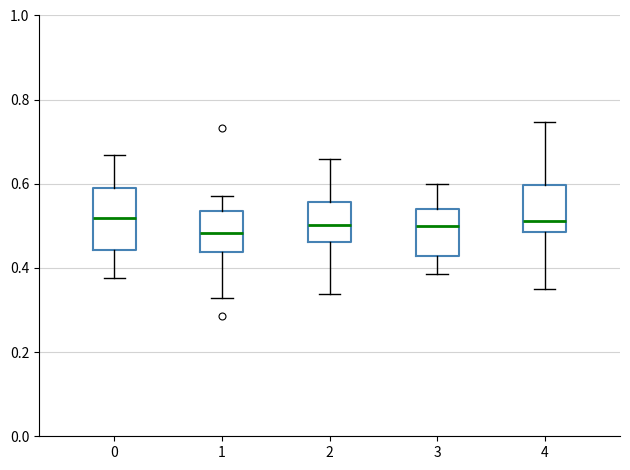

Reading left to right, transcribe this box plot: for each box, give where its median line is, the range the box spans, and where its two whiskers end, as read against the y-axis. The values are not printed on the chart, so give them approximately, as read against the axis.

0: median 0.52, box 0.44 to 0.58, whiskers 0.38 to 0.66
1: median 0.48, box 0.44 to 0.54, whiskers 0.32 to 0.58
2: median 0.50, box 0.46 to 0.56, whiskers 0.34 to 0.66
3: median 0.50, box 0.42 to 0.54, whiskers 0.38 to 0.60
4: median 0.52, box 0.48 to 0.60, whiskers 0.34 to 0.74